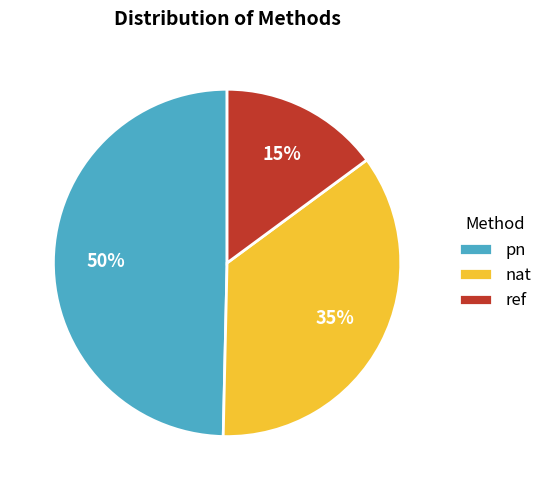

To the nearest percent, what portion does pn represent?

50%